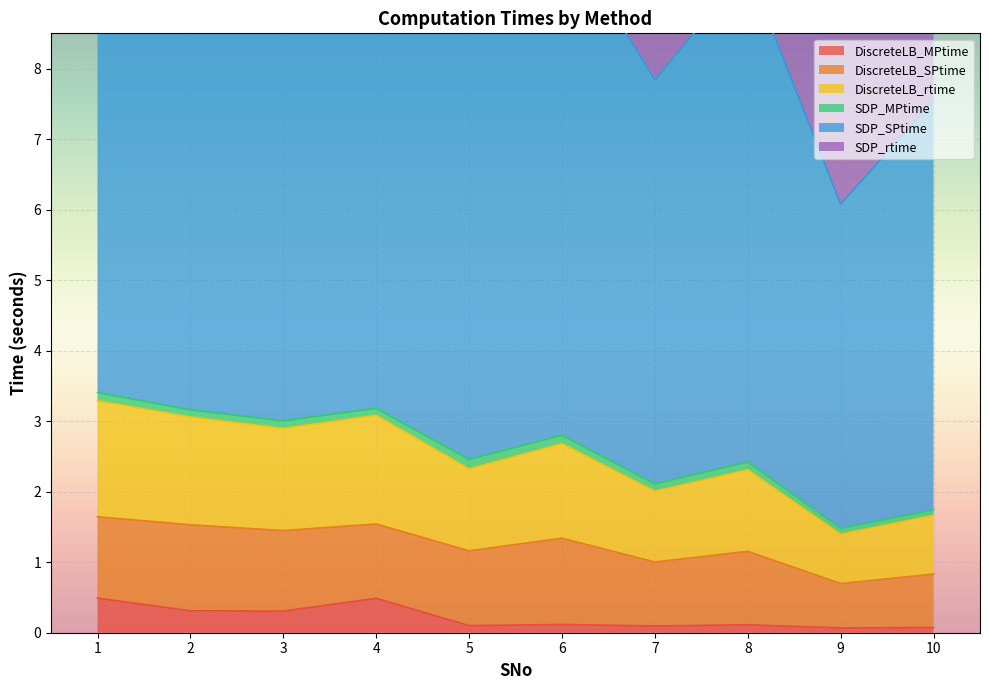

True or false: DiscreteLB_MPtime has a value of 0.1 at 6.

True